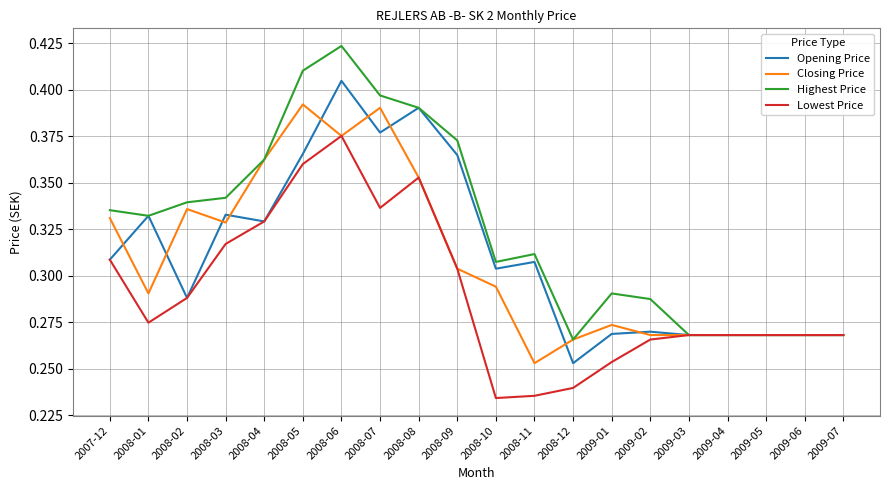

Which series has the largest range (max minus min)?

Highest Price